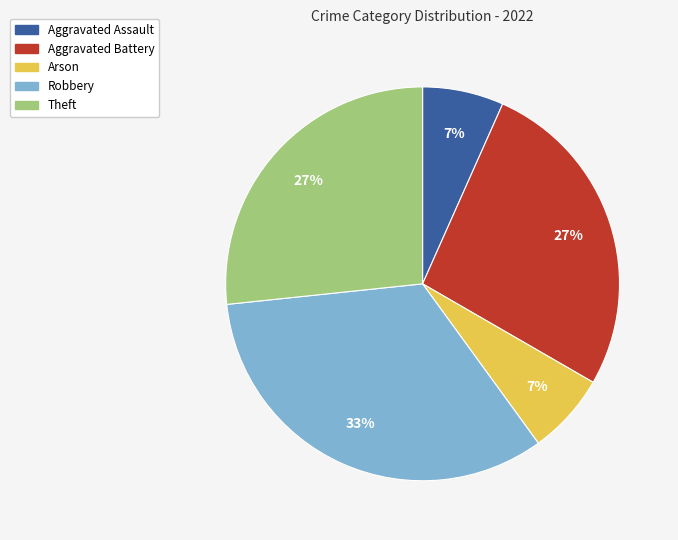

What is the largest slice in the pie chart?

Robbery